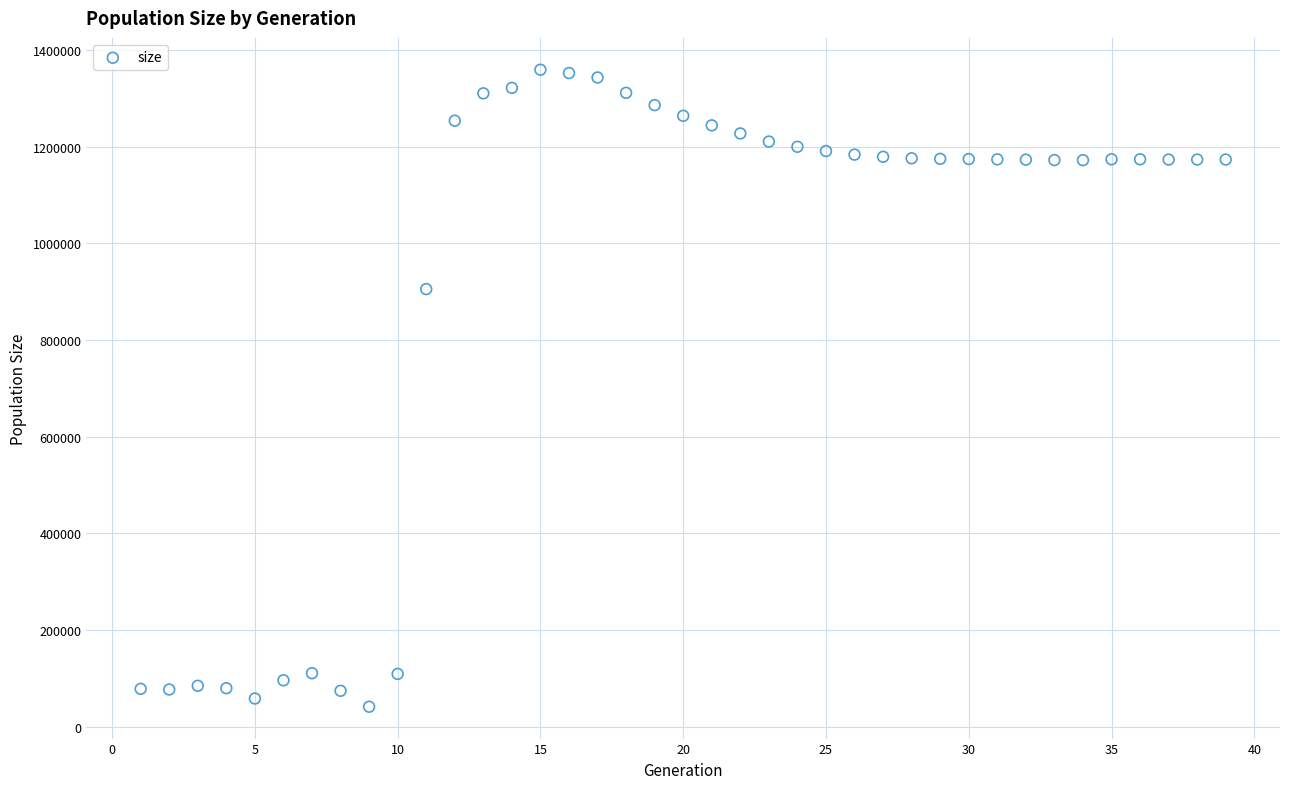

What is the range of Y values (max minus min)?

1317515